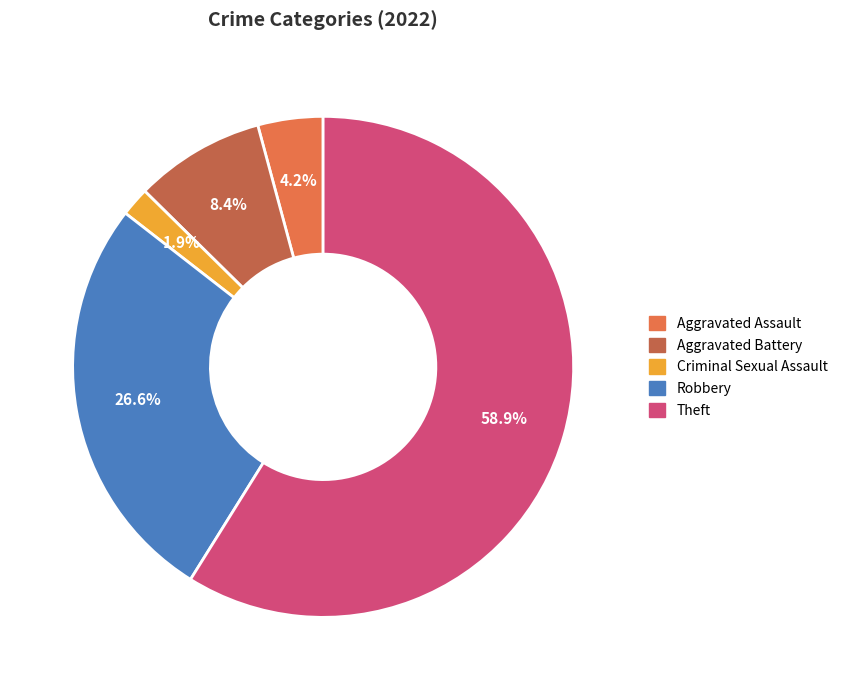

Count the number of slices in the pie.

5